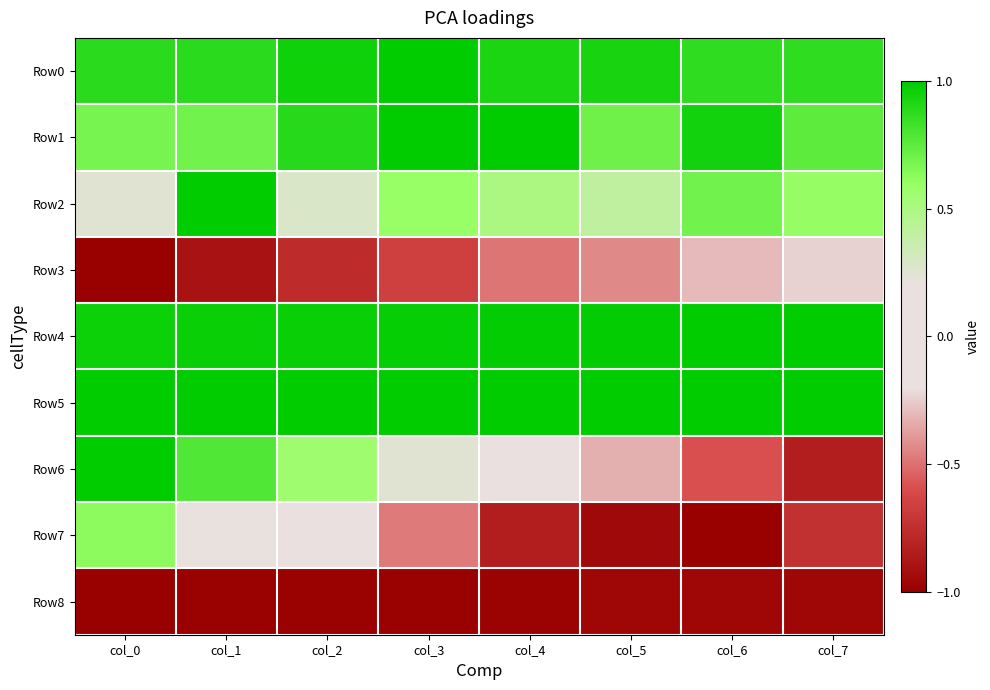

Between col_0 and col_6, which series saw the biggest shift?

Row7